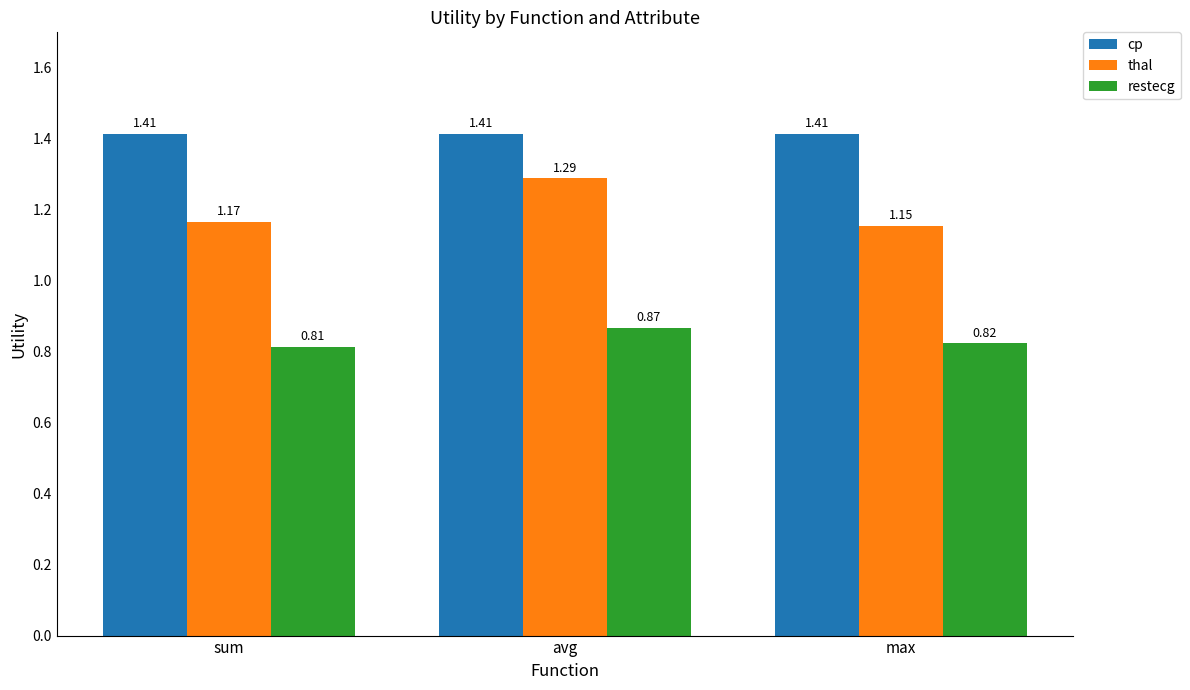

Rank the categories by restecg value from lowest to highest.

sum, max, avg